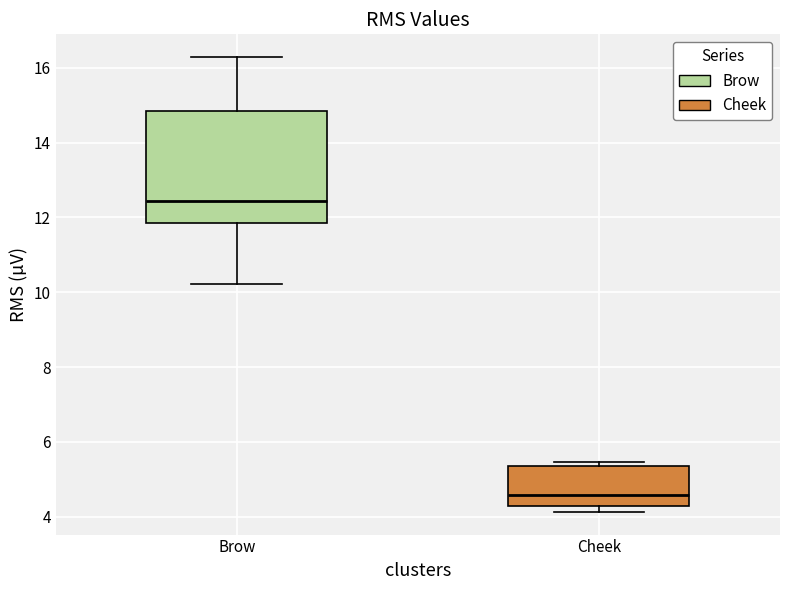

Reading left to right, transcribe this box plot: for each box, give where its median line is, the range the box spans, and where its two whiskers end, as read against the y-axis. The values are not printed on the chart, so give them approximately, as read against the axis.

Brow: median 12.4, box 11.8 to 14.8, whiskers 10.2 to 16.2
Cheek: median 4.6, box 4.2 to 5.4, whiskers 4.2 (just below the box's lower edge) to 5.4 (just above the box's upper edge)